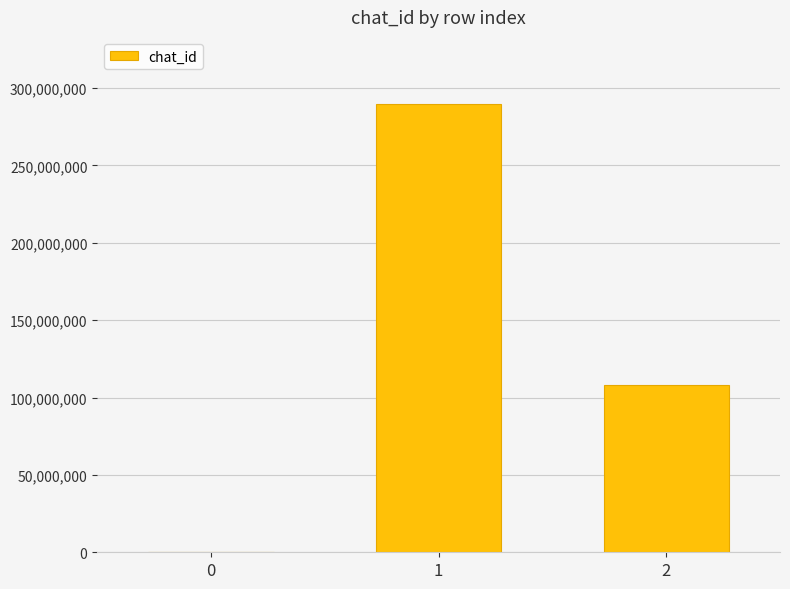

What is the average value?

132652007